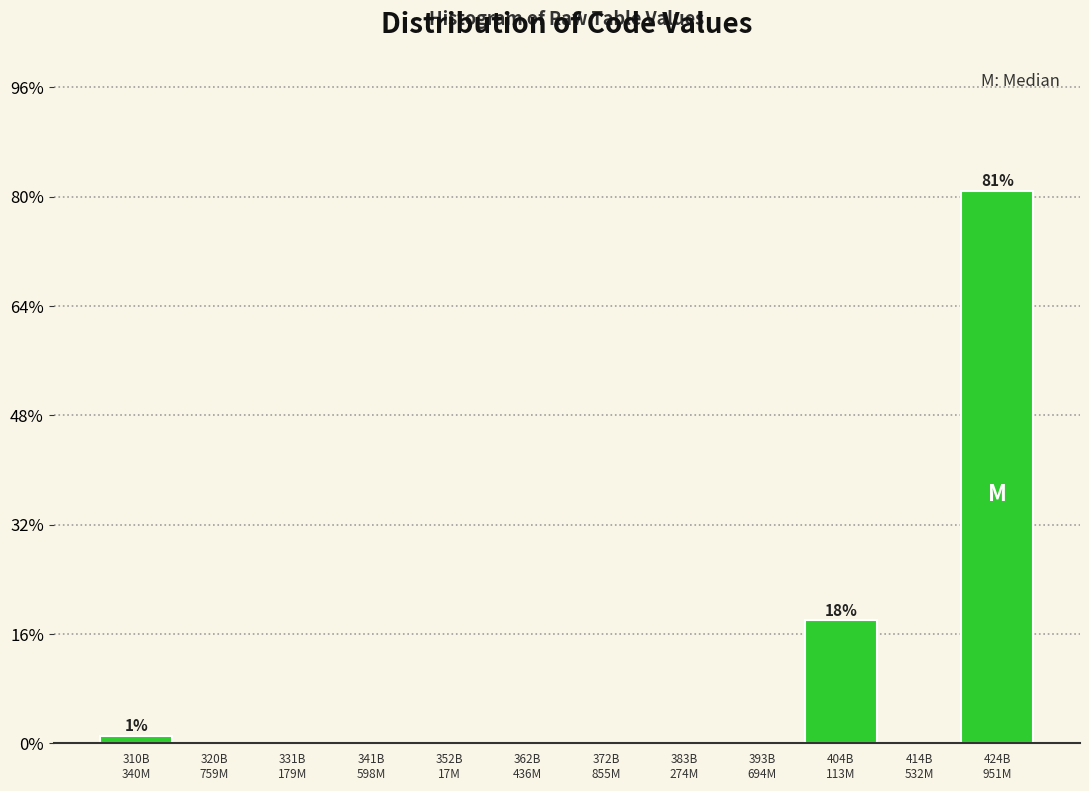

What is the greatest value displayed?

80.9